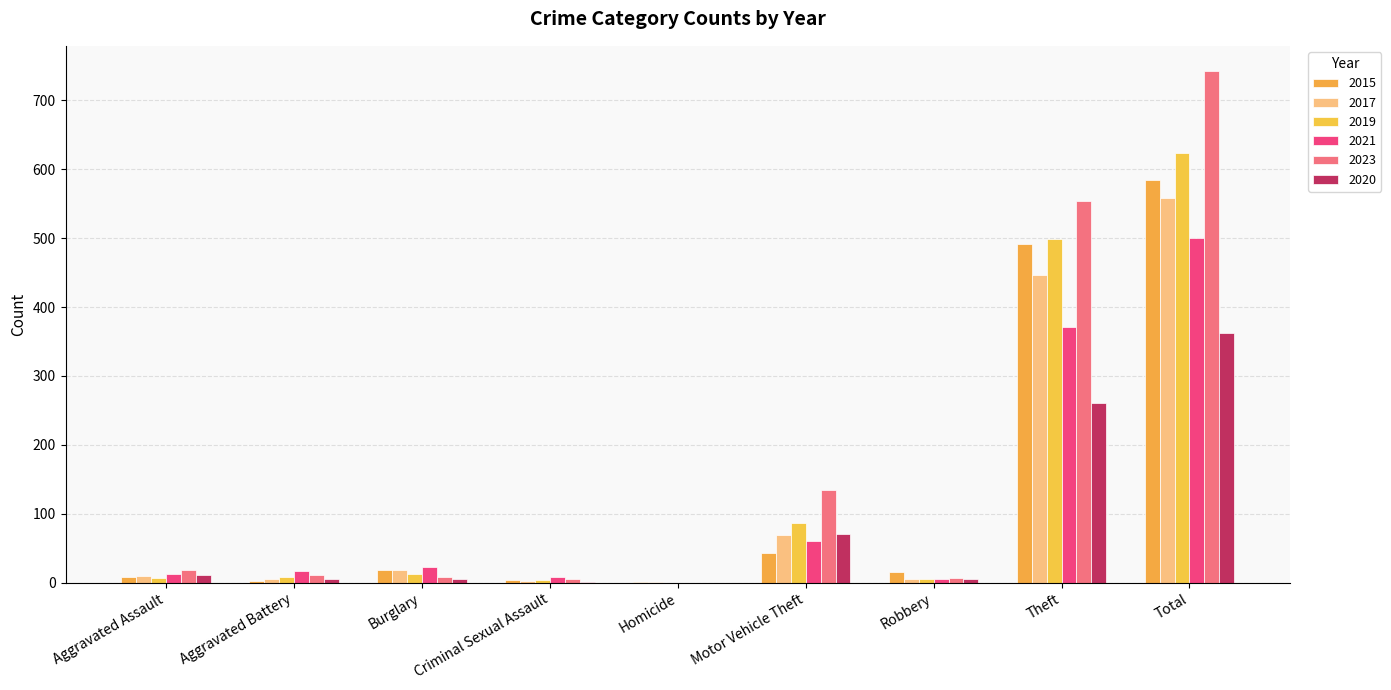

What are all the series names shown in the legend?

2015, 2017, 2019, 2021, 2023, 2020